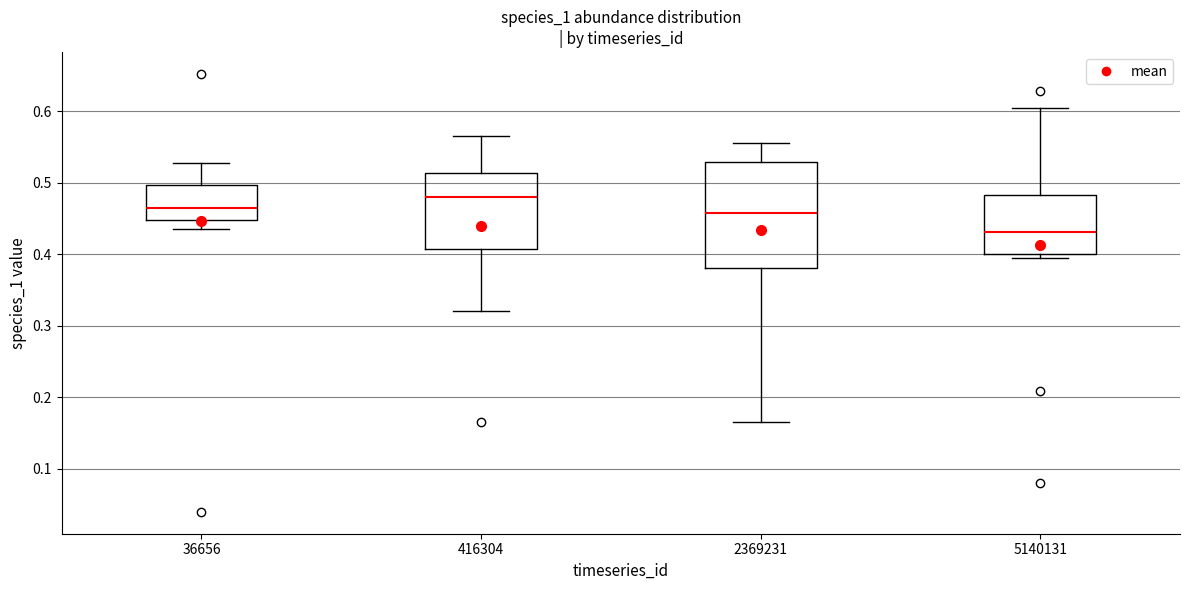

Reading left to right, read every box against the y-axis: the position of its median line, the range the box covers, and the ends of its whiskers. The values are not printed on the chart, so give them approximately, as read against the axis.

36656: median 0.46, box 0.45 to 0.50, whiskers 0.44 to 0.53
416304: median 0.48, box 0.41 to 0.51, whiskers 0.32 to 0.57
2369231: median 0.46, box 0.38 to 0.53, whiskers 0.17 to 0.56
5140131: median 0.43, box 0.40 to 0.48, whiskers 0.39 to 0.60